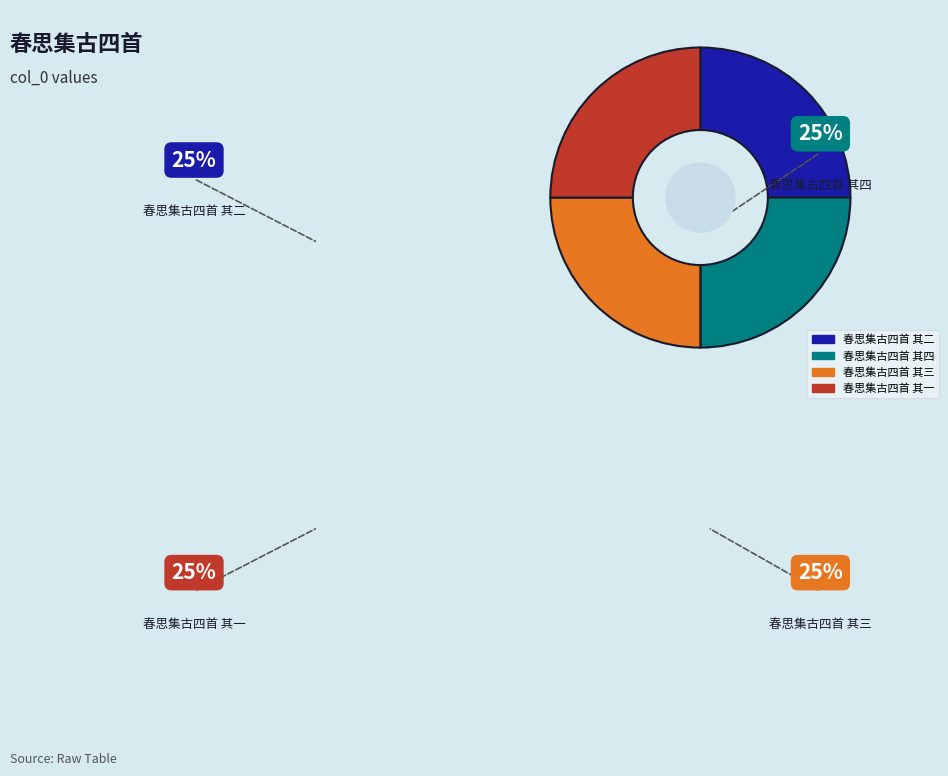

Does 春思集古四首 其三 account for over 50% of the chart?

No